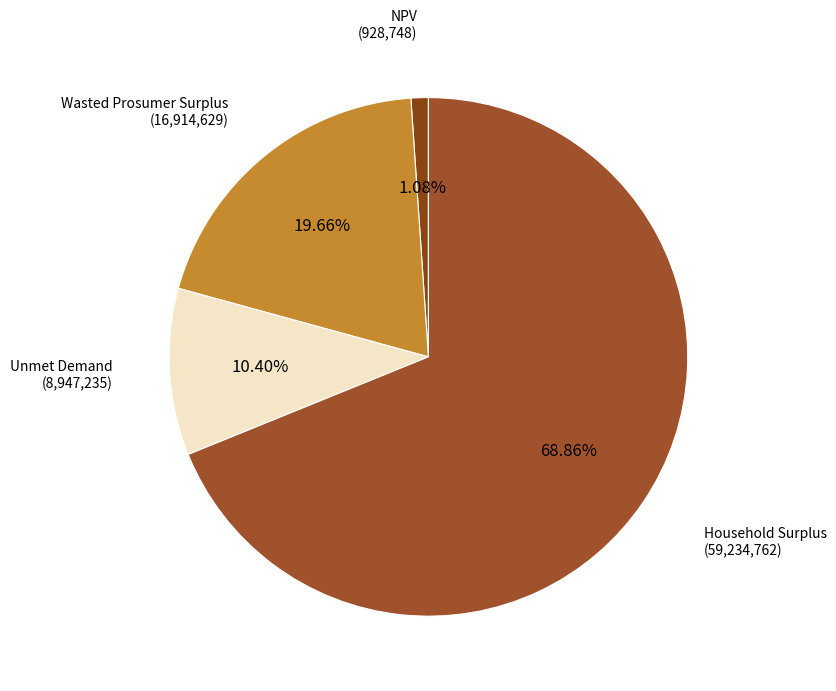

How many slices are in this pie chart?

4